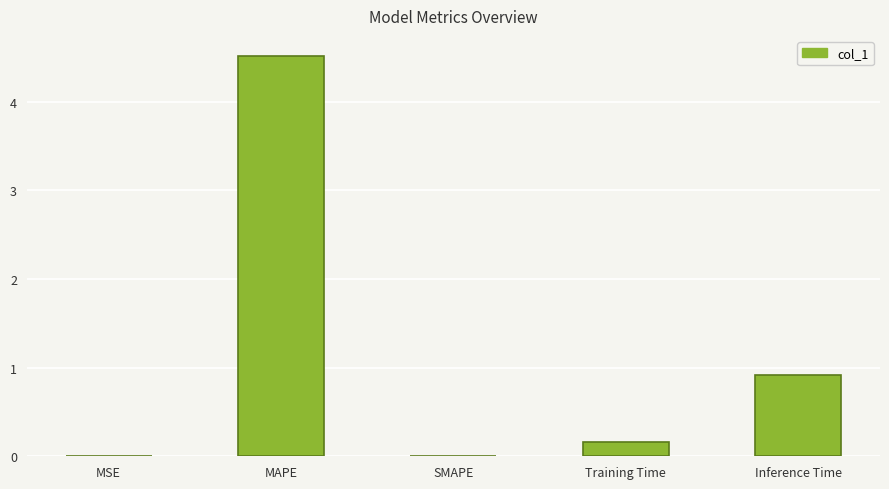

What is the greatest value displayed?

4.5